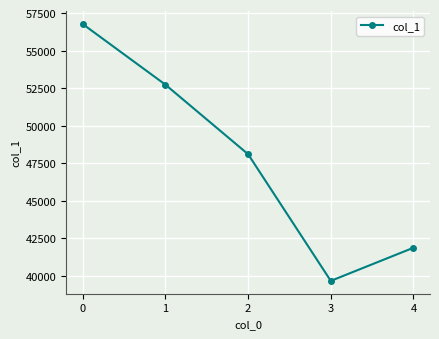

List the labels in order of value, smallest first.

3, 4, 2, 1, 0